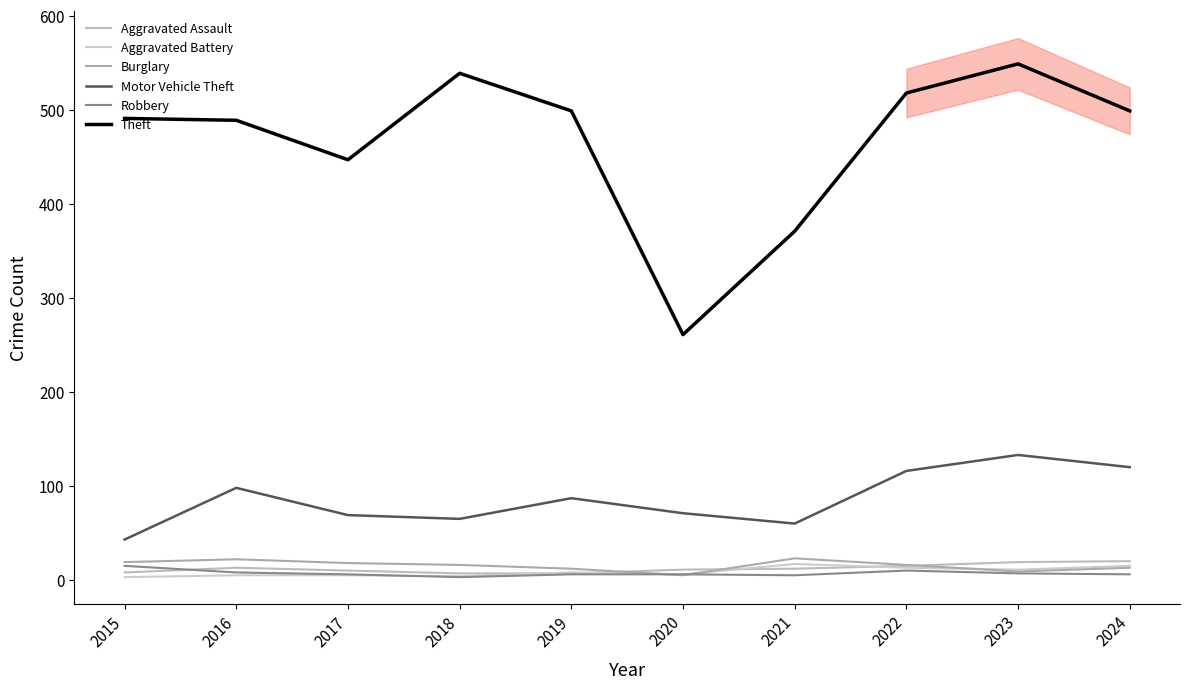

How many data points does each series have?

10